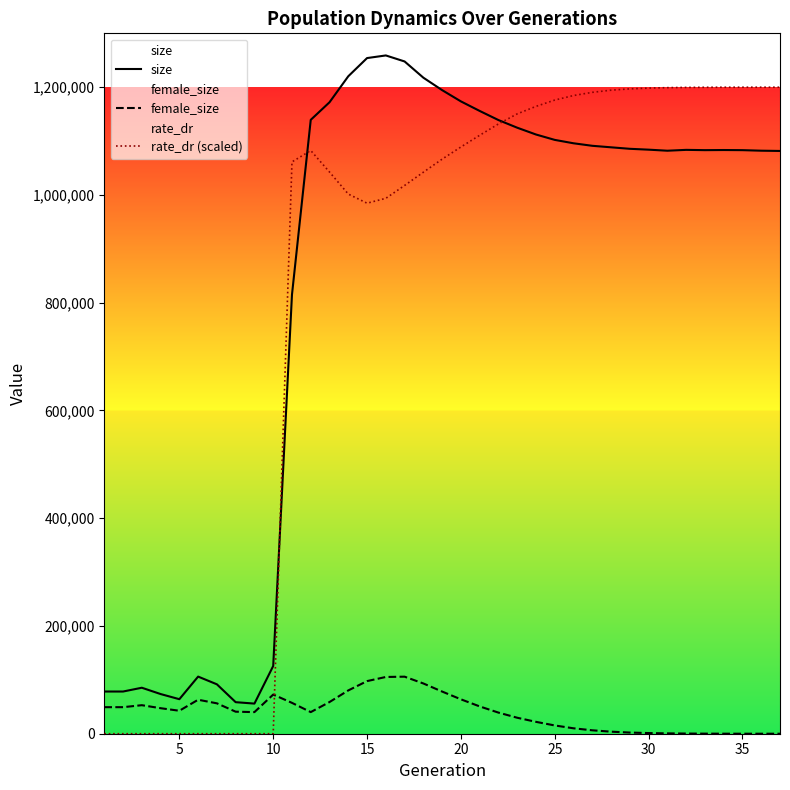

Rank the series by their maximum value, from lowest to highest.

female_size, rate_dr (scaled), size